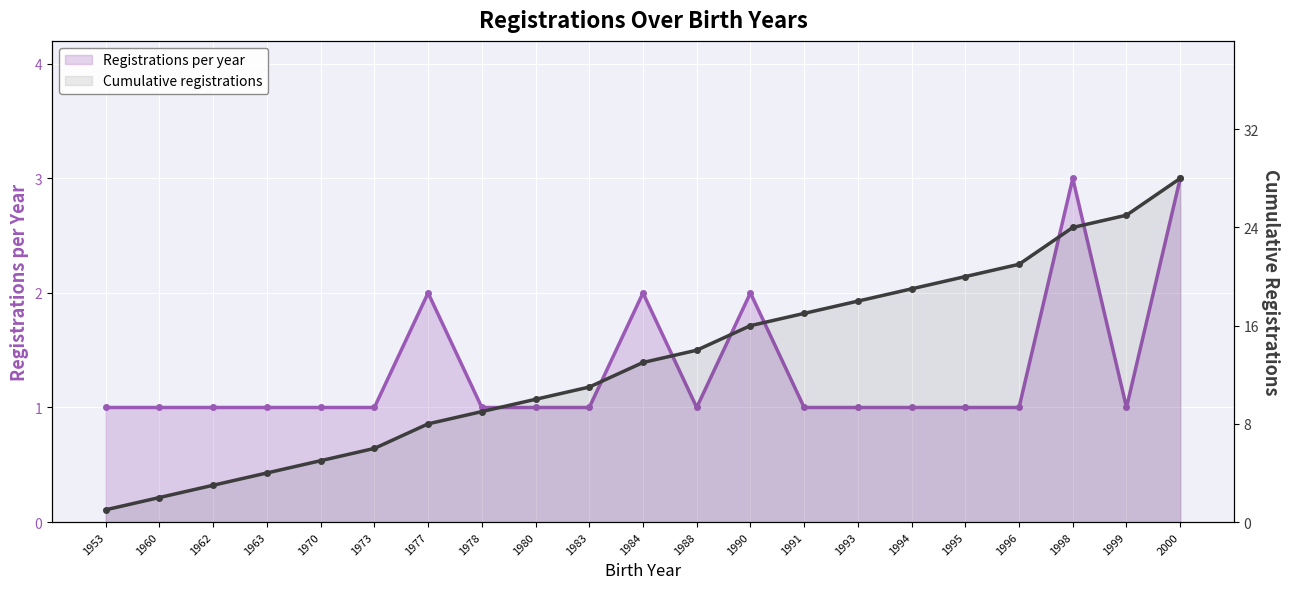

List the series in order of their overall mean, highest first.

Cumulative registrations, Registrations per year